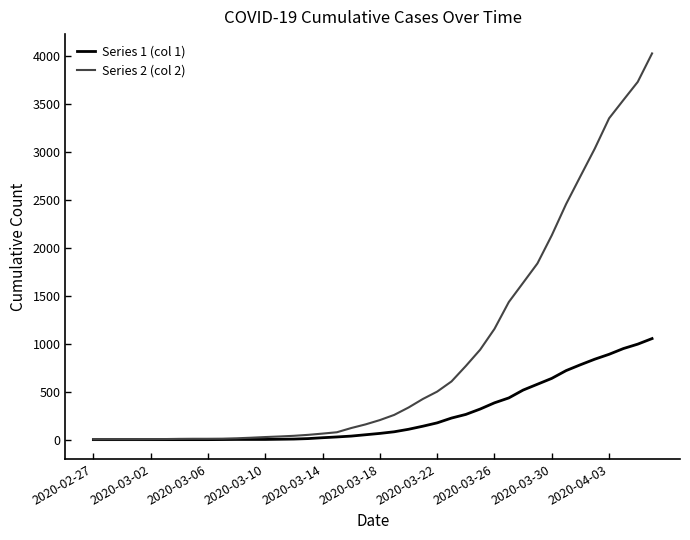

Which series has the widest spread of values?

Series 2 (col 2)